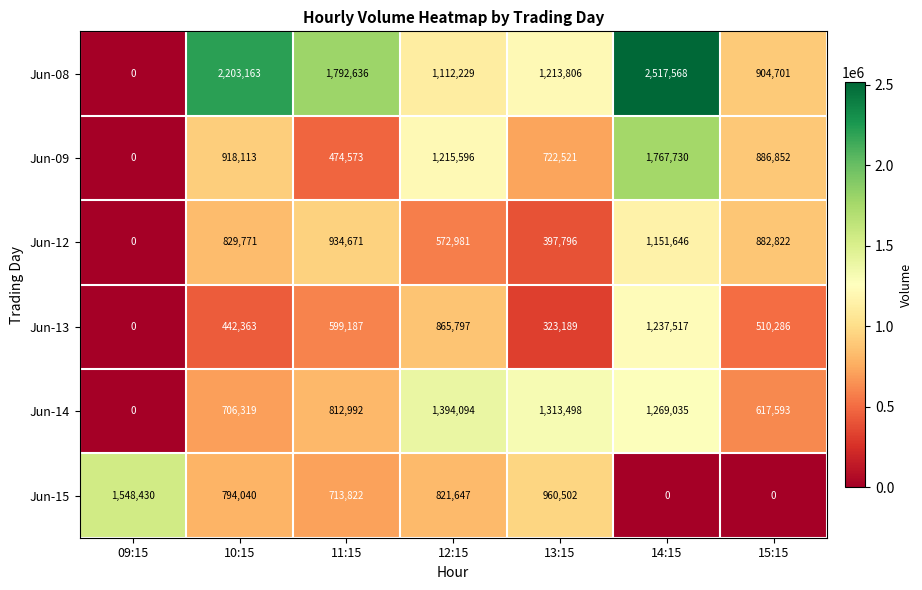

Is it true that Jun-09 equals 722521 at 13:15?

True